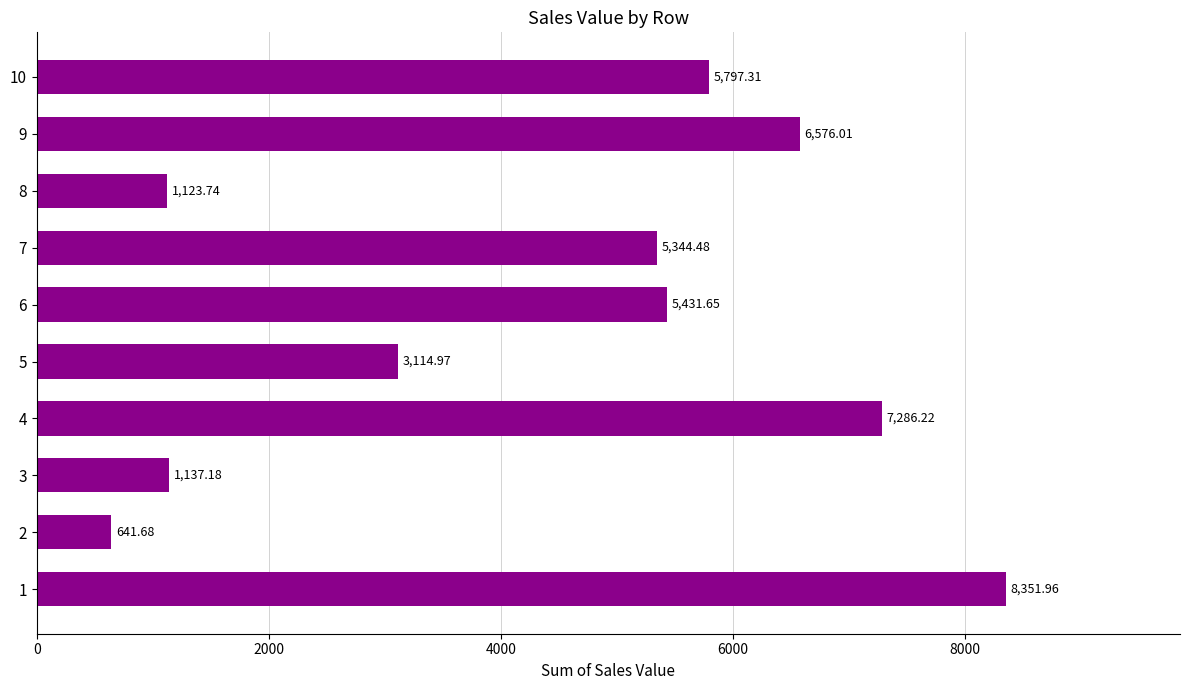

Count the number of data series in this chart.

1